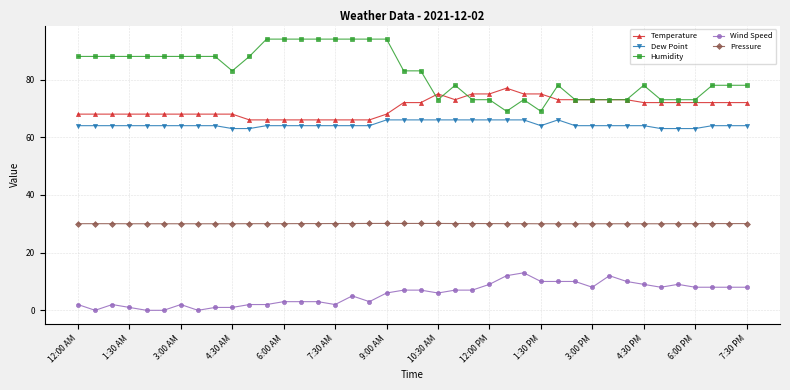

Which series has the largest range (max minus min)?

Humidity